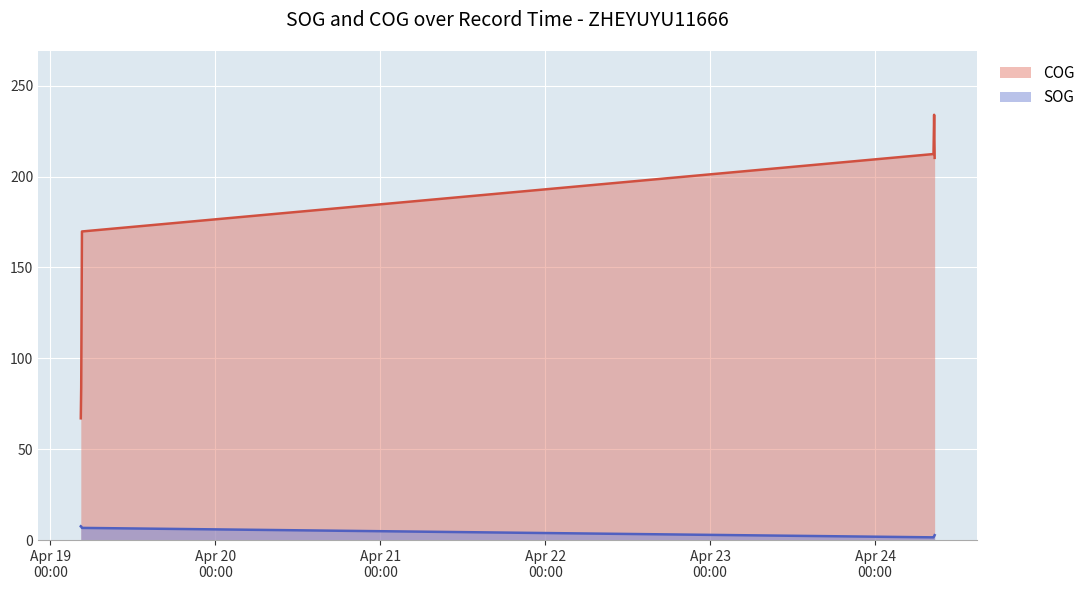

Which label corresponds to the smallest value in the chart?

2024-04-24 08:30:19